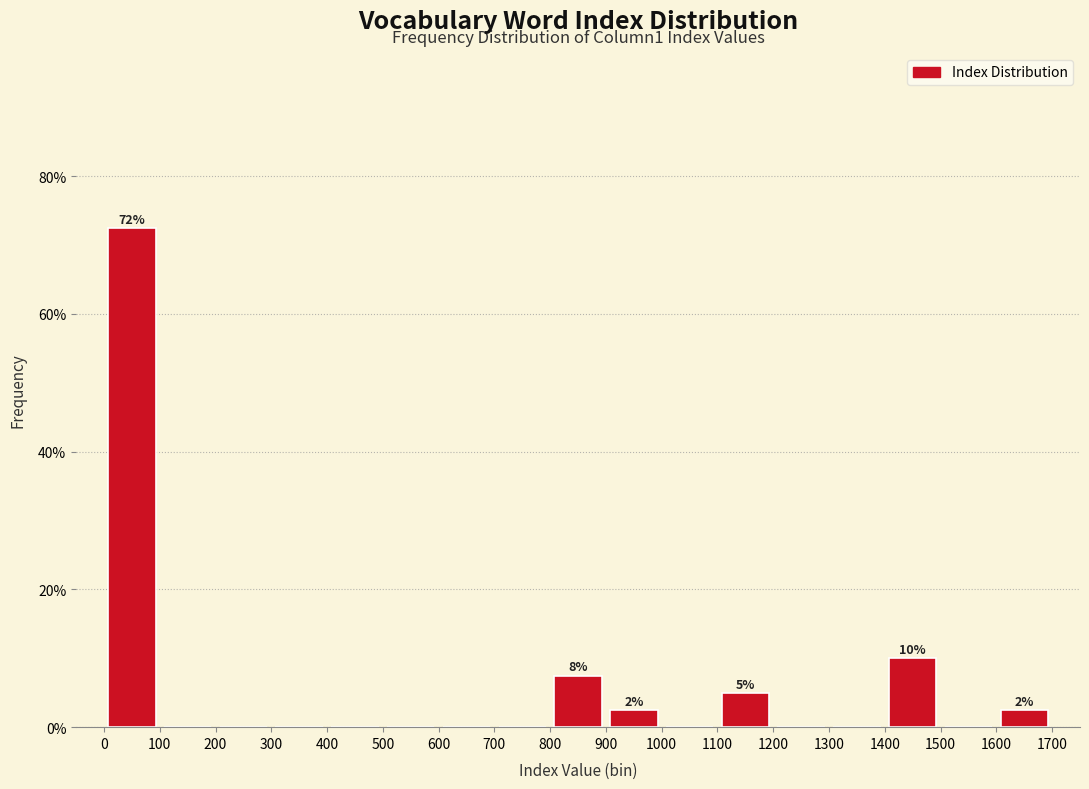

Over which range of the x-axis is the bar tallest?

0 to 100